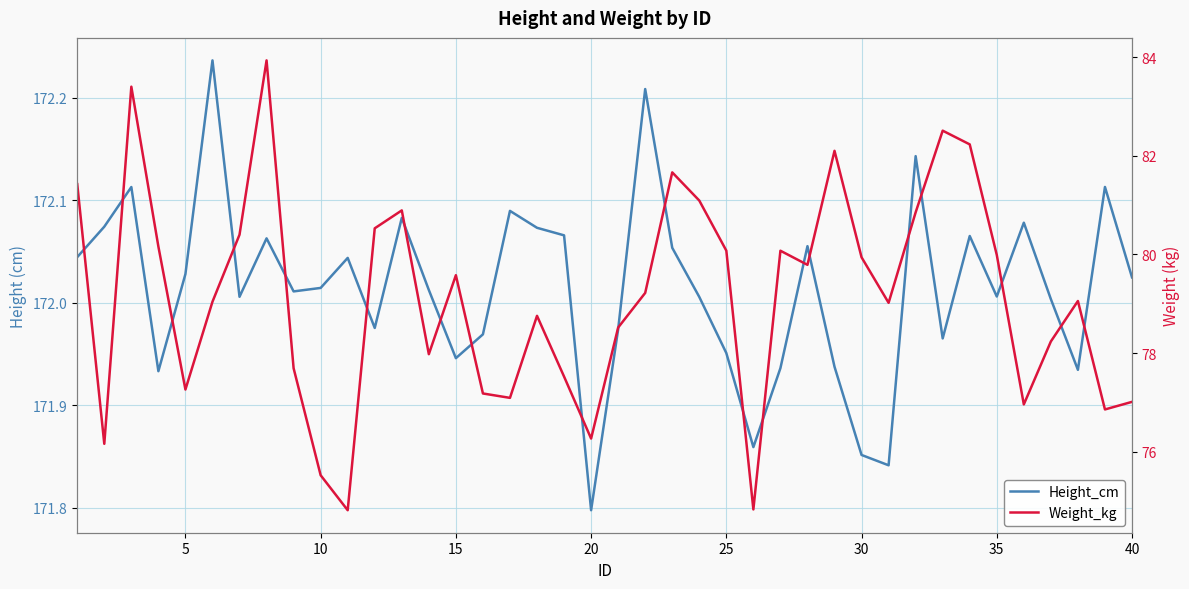

Count the number of categories in the chart.

40